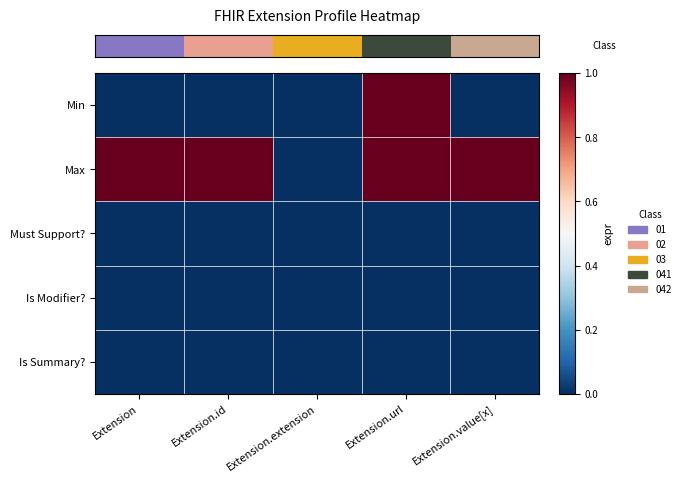

What is the total value across all series at Extension.url?

2